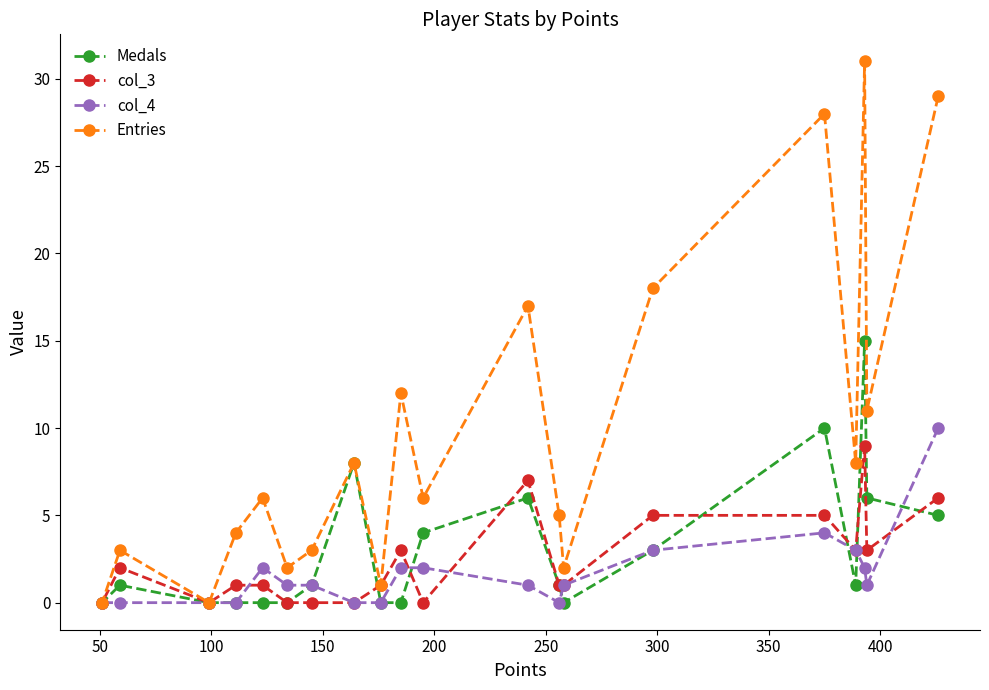

What are all the series names shown in the legend?

Medals, col_3, col_4, Entries